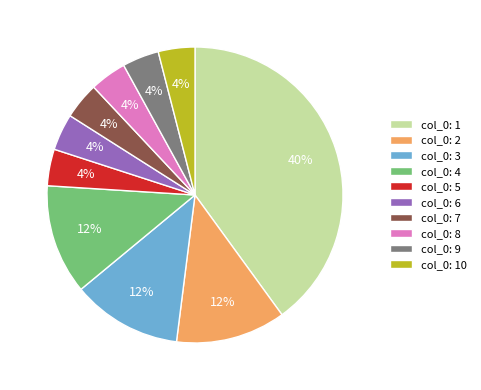

To the nearest percent, what is the difference between the largest and smallest slice percentages?

36%